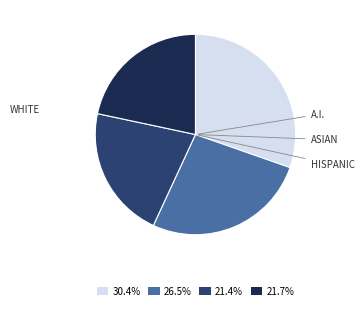

Combined, do 30.4% and 21.4% account for over 50%?

Yes